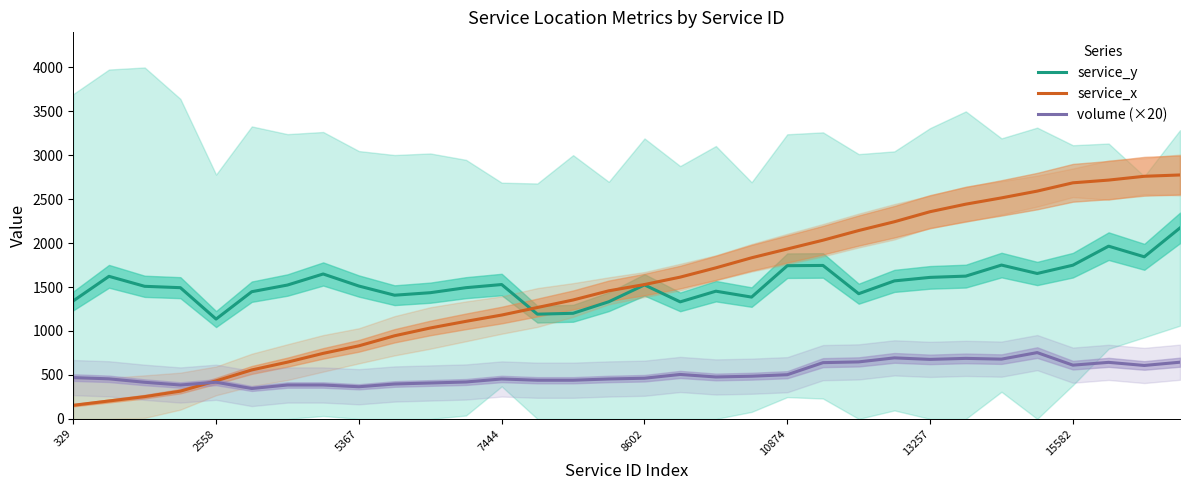

What is the smallest value displayed?

155.0